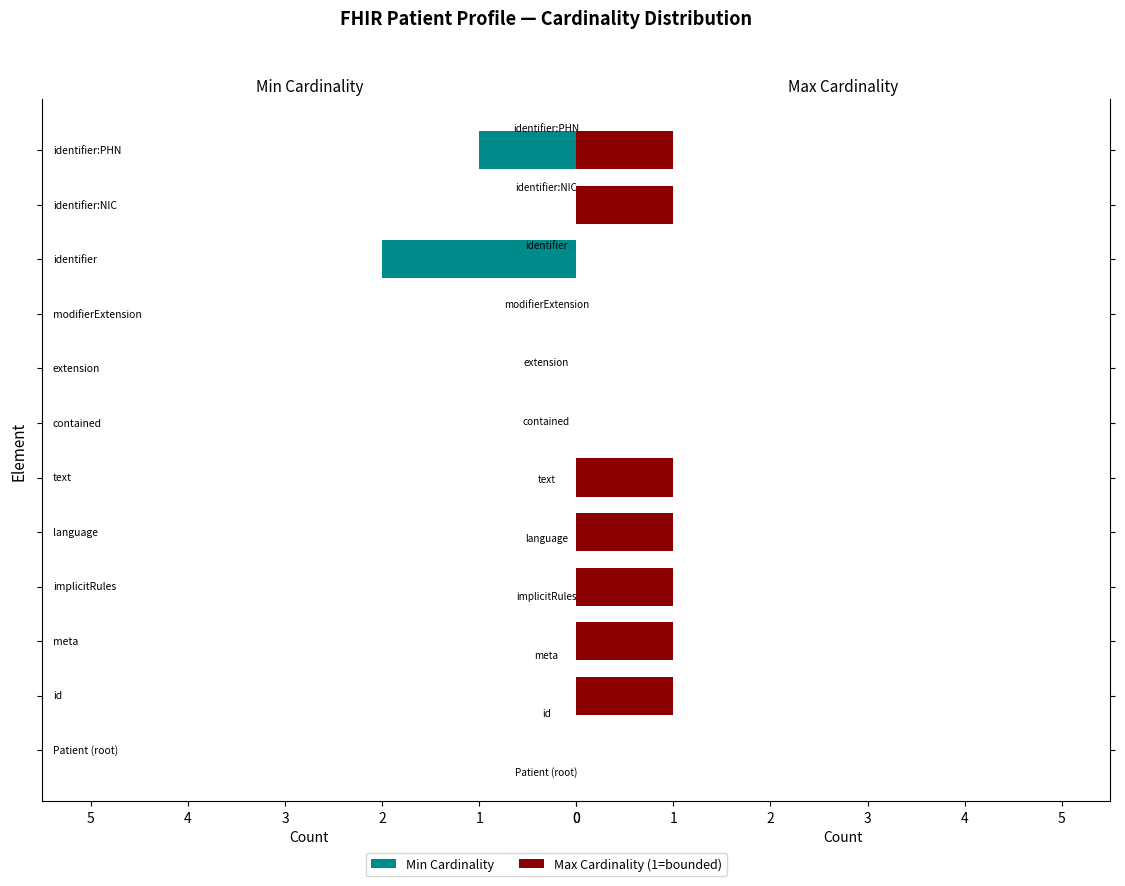

Reading left to right, extract all data points from this chart.

Min Cardinality: 0=0	1=0	2=0	3=0	4=0	5=0	6=0	7=0	8=0	9=2	10=0	11=1
Max Cardinality: 0=0	1=1	2=1	3=1	4=1	5=1	6=0	7=0	8=0	9=0	10=1	11=1